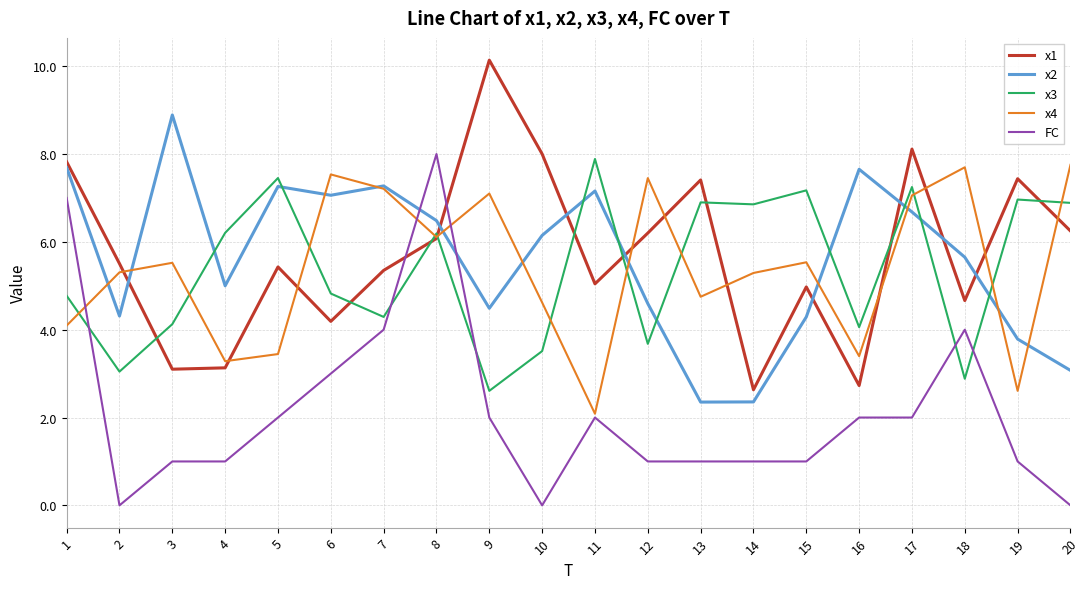

Between 7 and 16, which series saw the biggest shift?

x4